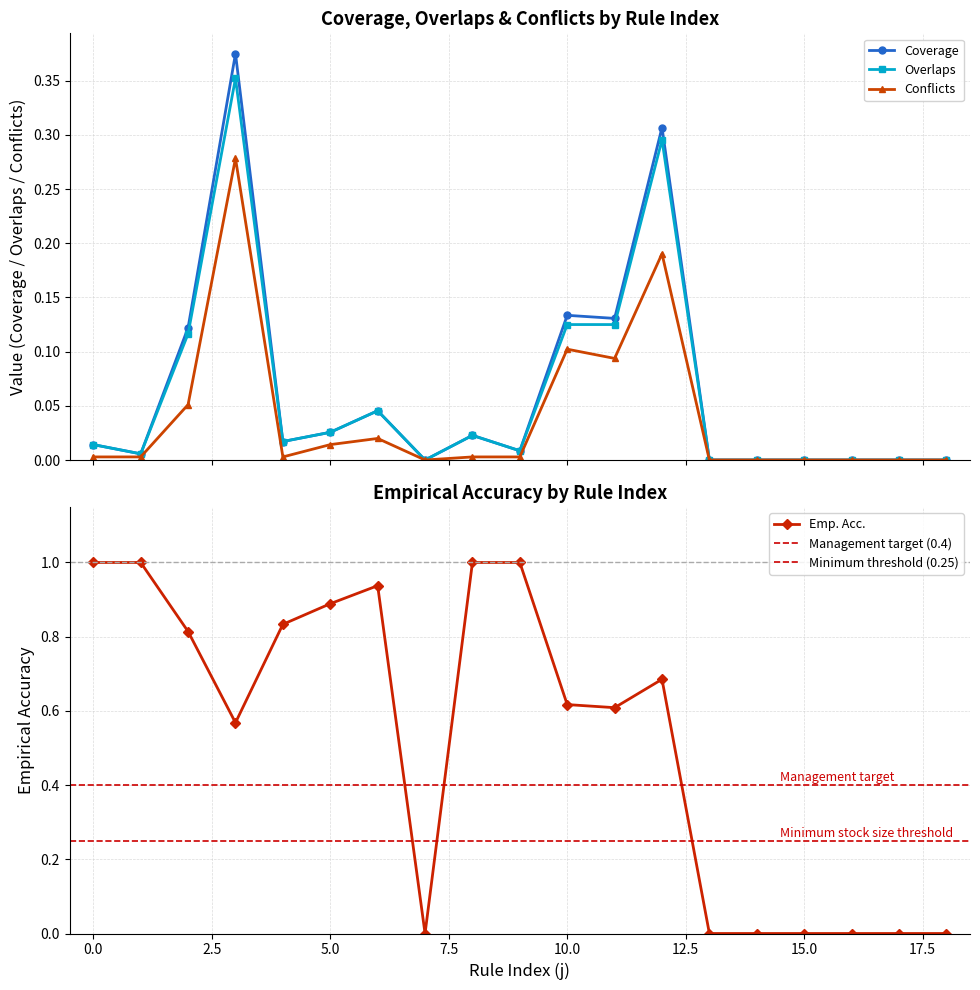

Does the chart have visible grid lines?

Yes